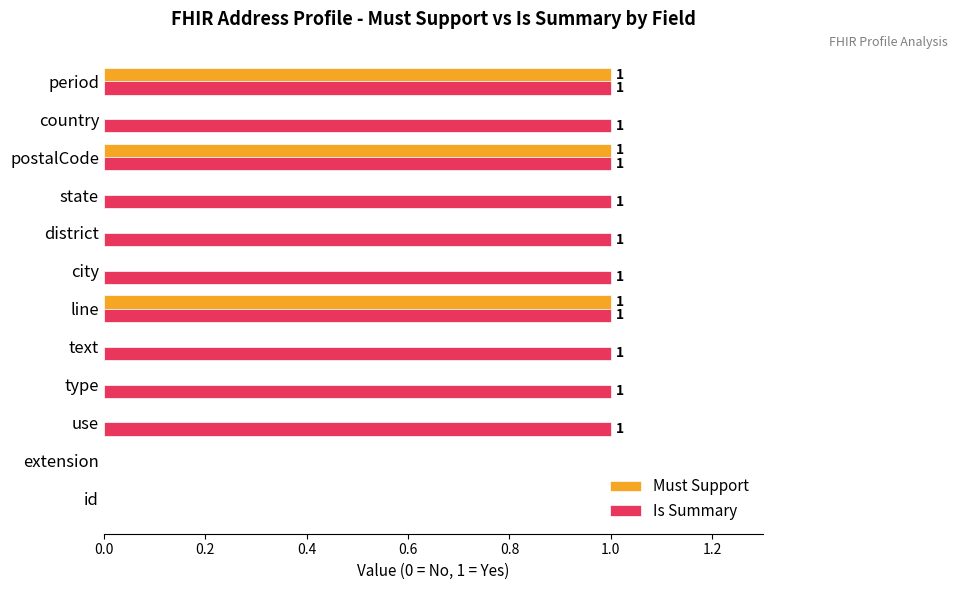

The Must Support series shows 0 at text. True or false?

True